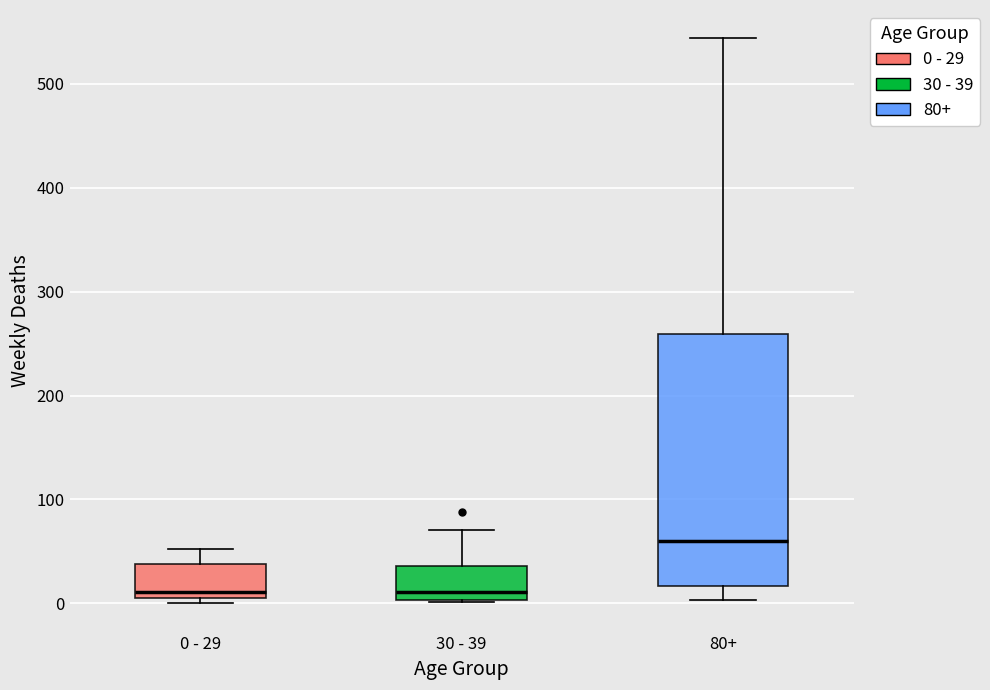

Which box's median line is the highest?

80+